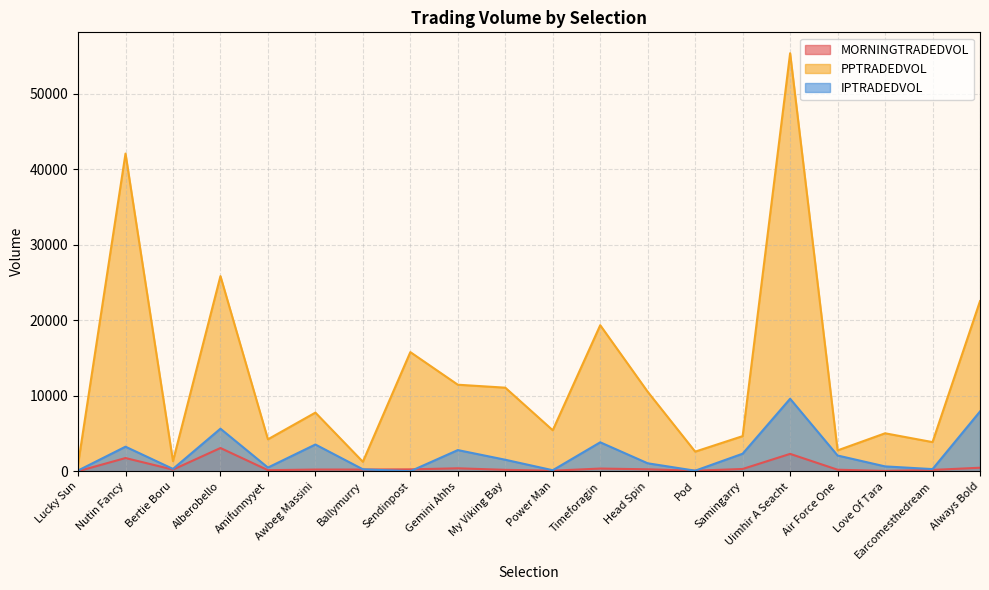

What is the label of the 16th point from the left?

Uimhir A Seacht